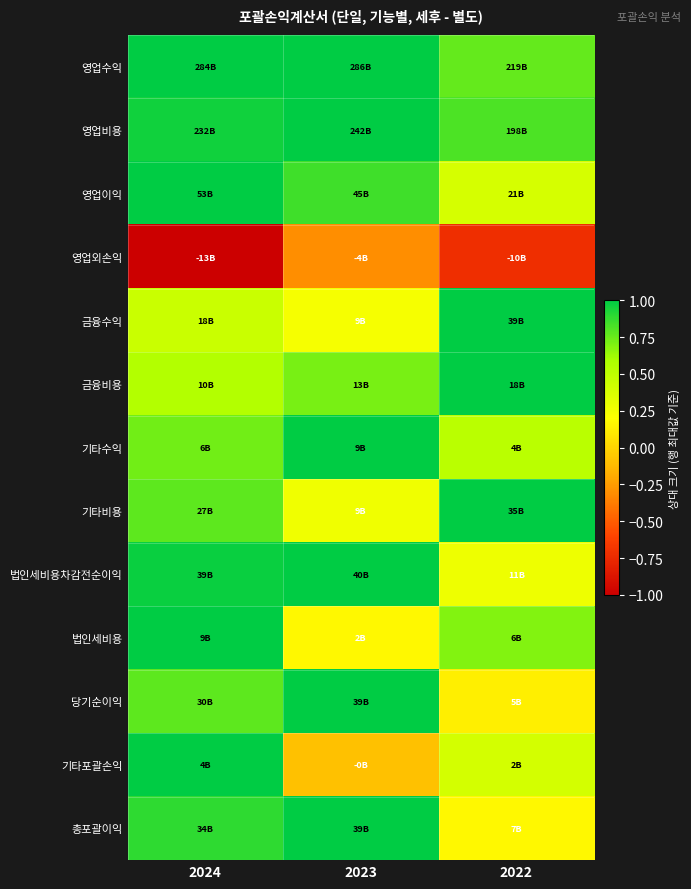

What is the difference between the highest and lowest values at 2022?

1.7